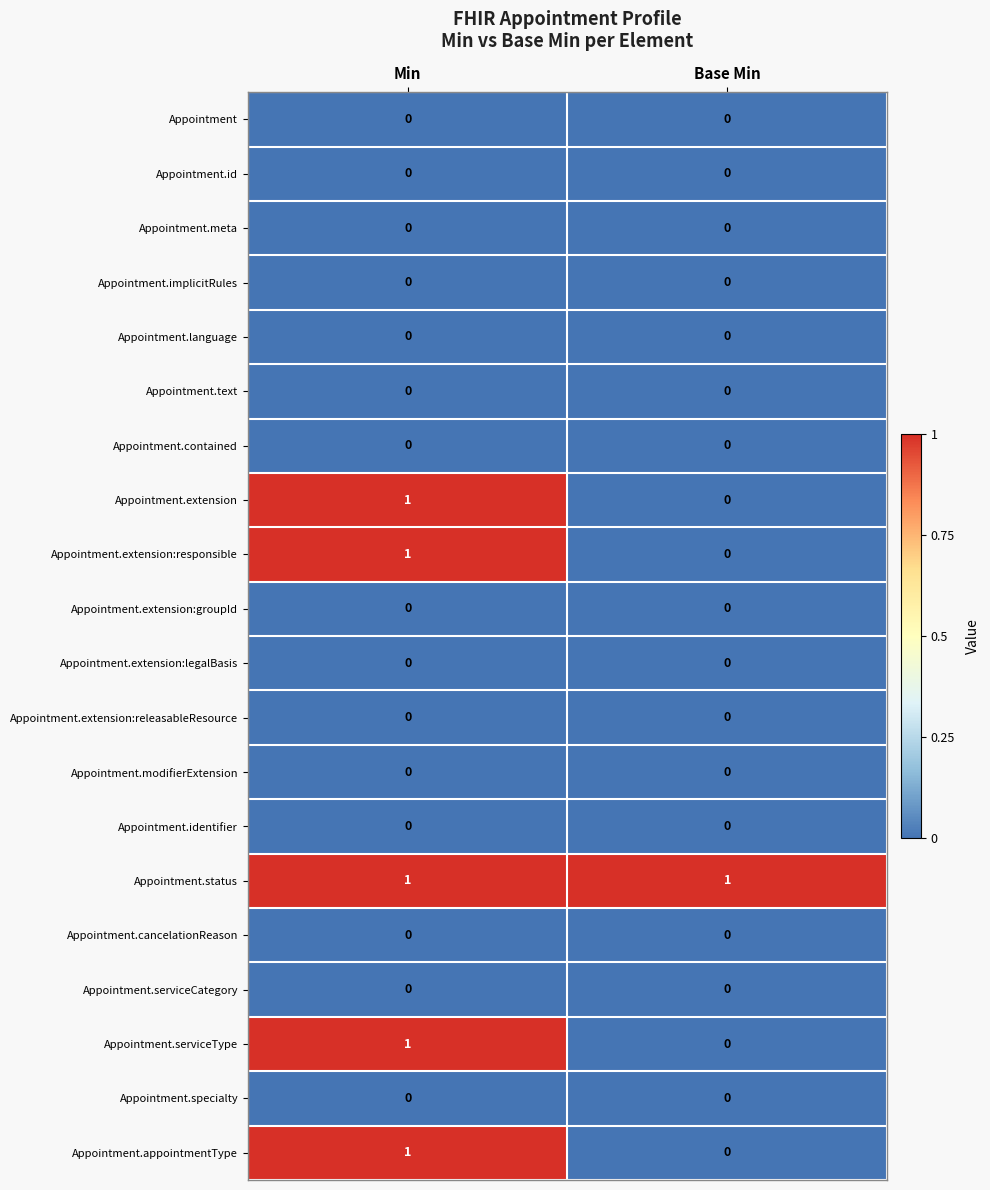

What is the total value across all series at Min?

5